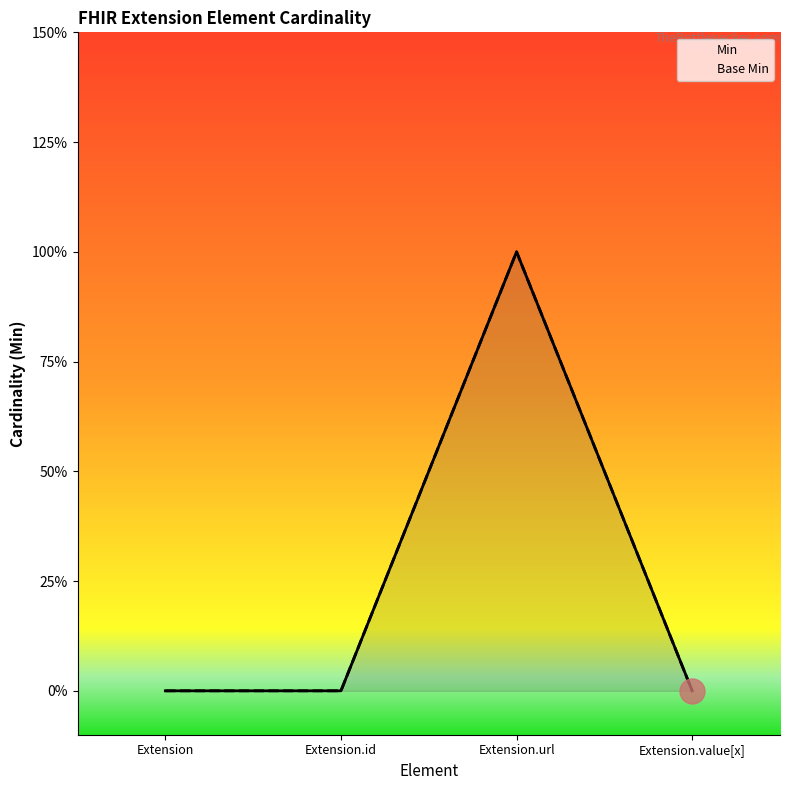

What is the difference between the maximum and minimum values in the Base Min series?

1